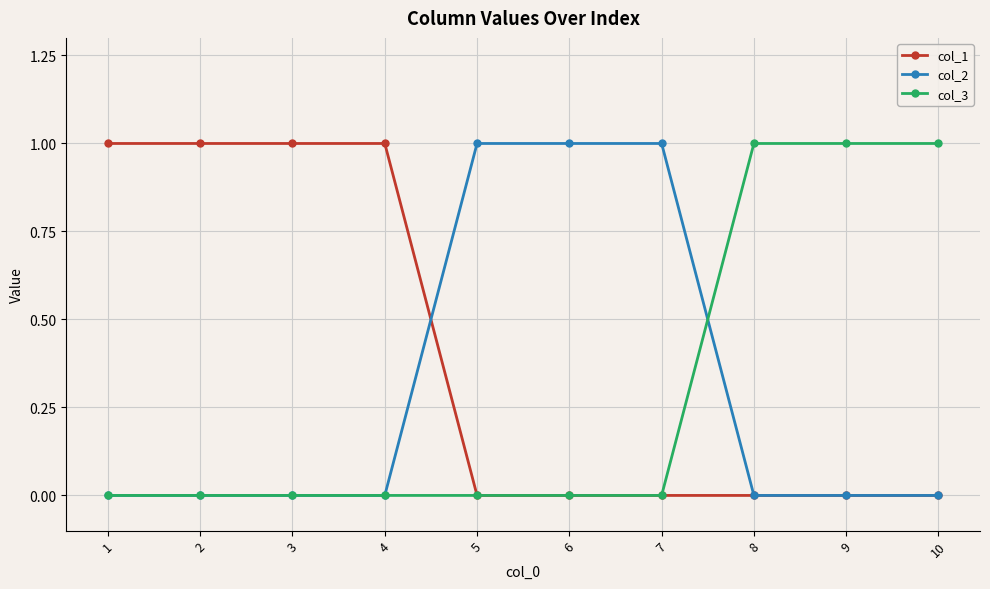

True or false: col_2 and col_3 cross at least once.

True